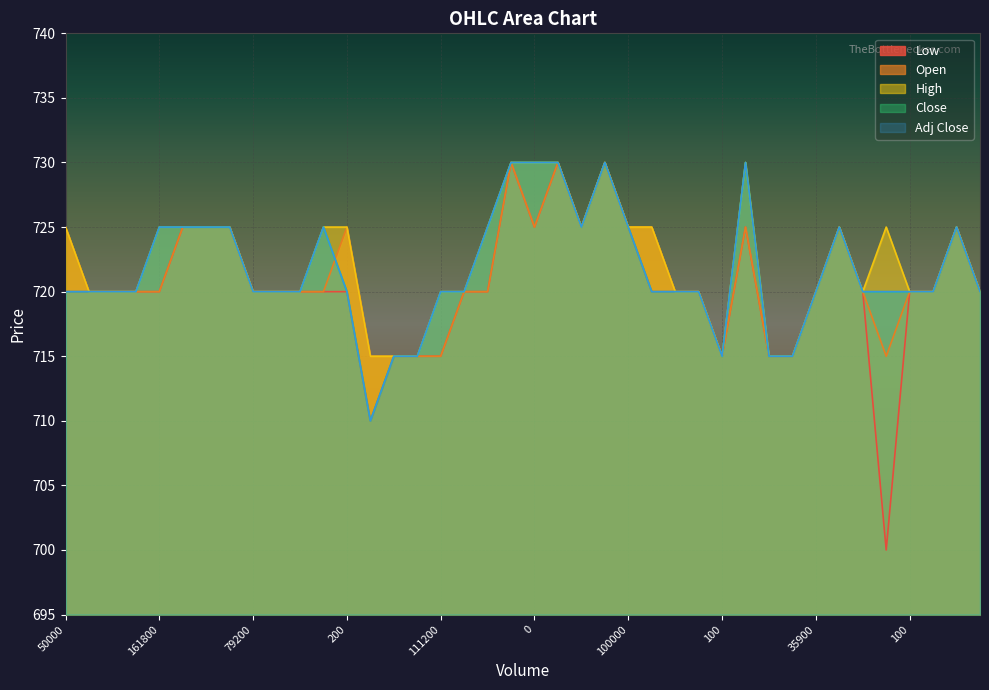

At which label is Adj Close closest to 720?

50000